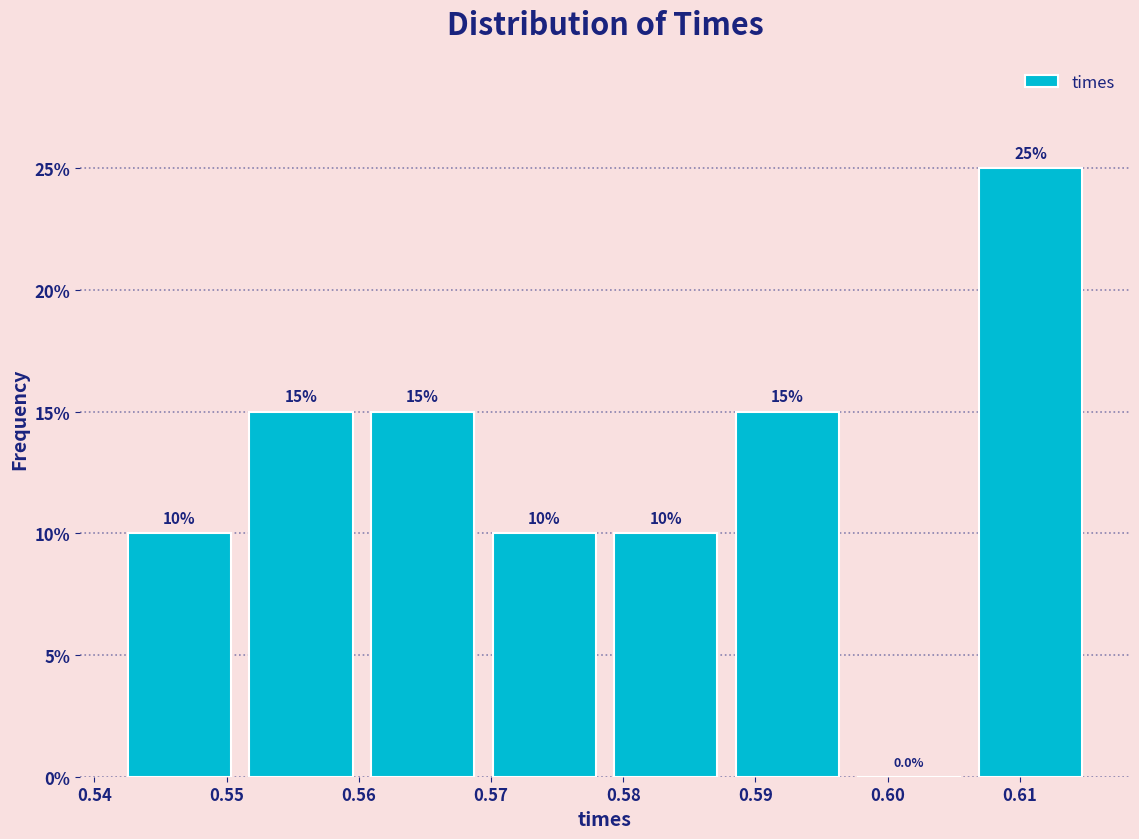

How tall is the bar that spans 0.569 to 0.579 on the x-axis? The bar edges are not printed on the chart, so give them approximately, as read against the axis.

10.0